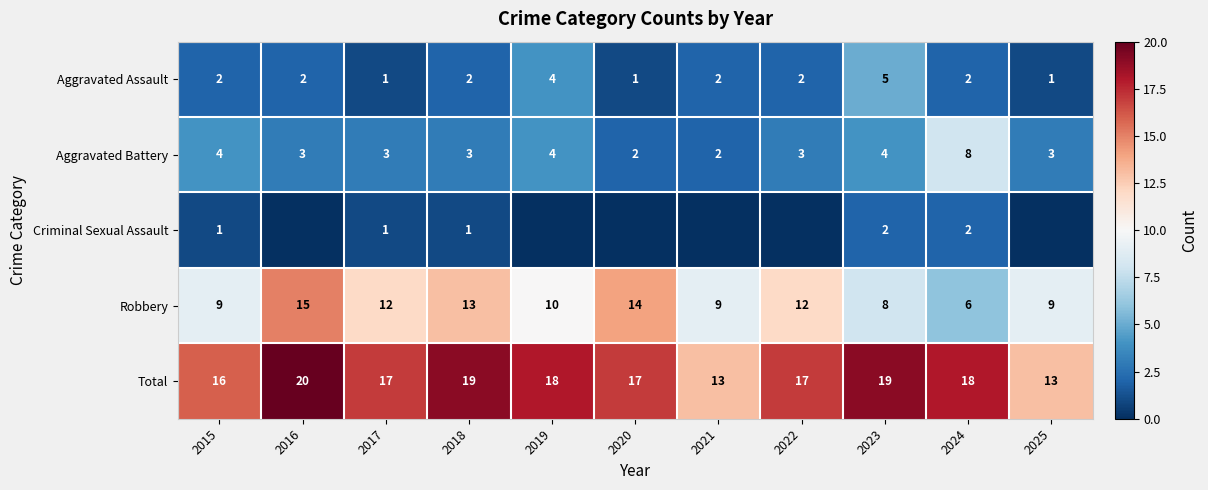

At which label is Total closest to 16?

2015